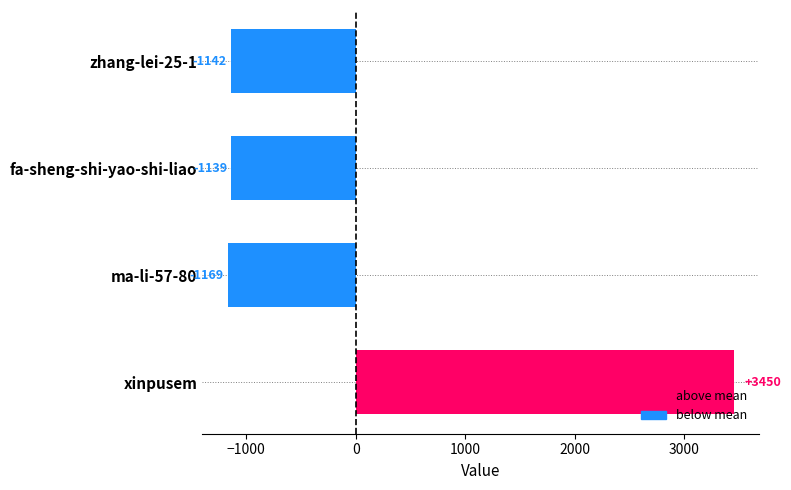

What is the change in value from ma-li-57-80 to xinpusem?

+4619